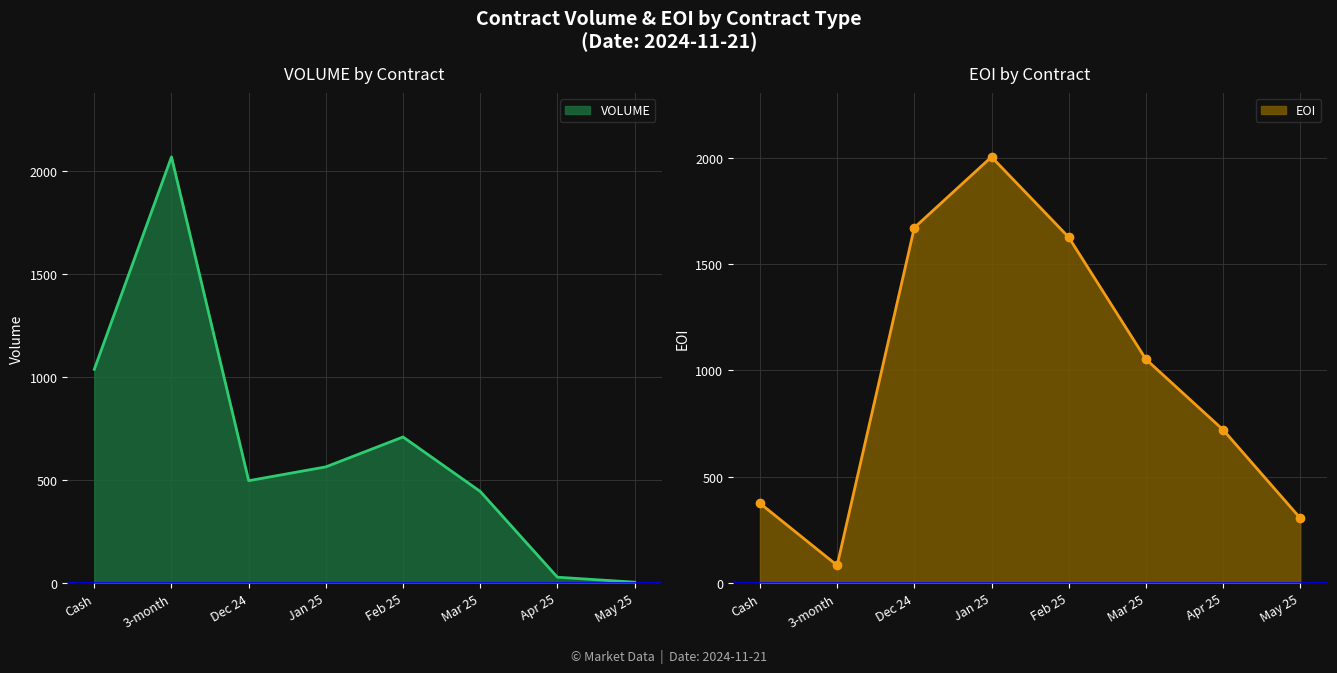

The EOI series shows 45 at 3-month. True or false?

False